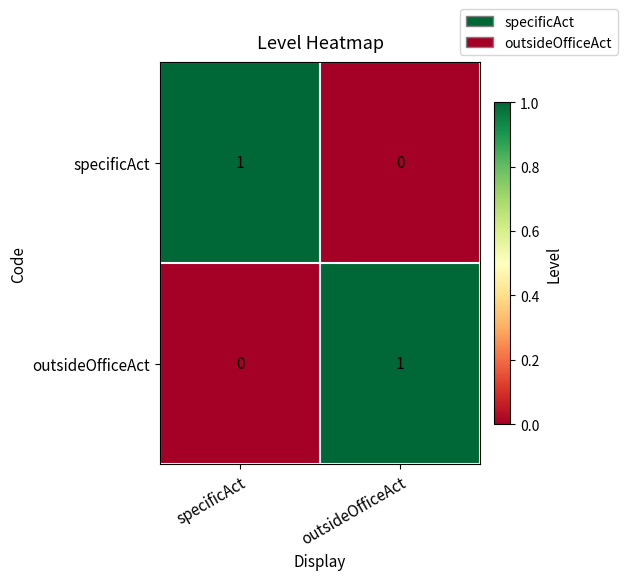

What is the total value across all series at outsideOfficeAct?

1